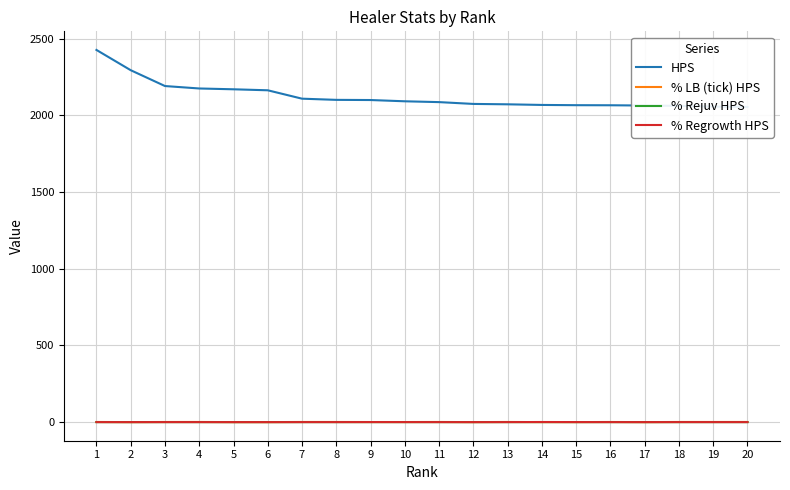

Reading left to right, extract all data points from this chart.

HPS: 1=2425.9	2=2293.8	3=2190.6	4=2174.7	5=2169.4	6=2162.9	7=2108.2	8=2100.5	9=2099.4	10=2091.2	11=2085.8	12=2074.0	13=2071.5	14=2067.4	15=2065.8	16=2065.3	17=2063.6	18=2061.3	19=2056.5	20=2053.9
% LB (tick) HPS: 1=0.9	2=0.0	3=0.8	4=0.9	5=0.0	6=0.0	7=0.9	8=0.8	9=0.6	10=0.5	11=0.9	12=0.0	13=0.9	14=0.1	15=0.1	16=0.8	17=0.0	18=0.9	19=0.8	20=0.9
% Rejuv HPS: 1=0.1	2=0.0	3=0.1	4=0.0	5=0.0	6=0.0	7=0.1	8=0.0	9=0.1	10=0.1	11=0.1	12=0.0	13=0.0	14=0.1	15=0.0	16=0.1	17=0.0	18=0.0	19=0.1	20=0.1
% Regrowth HPS: 1=0.0	2=0.0	3=0.1	4=0.0	5=0.0	6=0.0	7=0.0	8=0.0	9=0.3	10=0.2	11=0.0	12=0.0	13=0.0	14=0.7	15=0.2	16=0.0	17=0.0	18=0.1	19=0.0	20=0.0